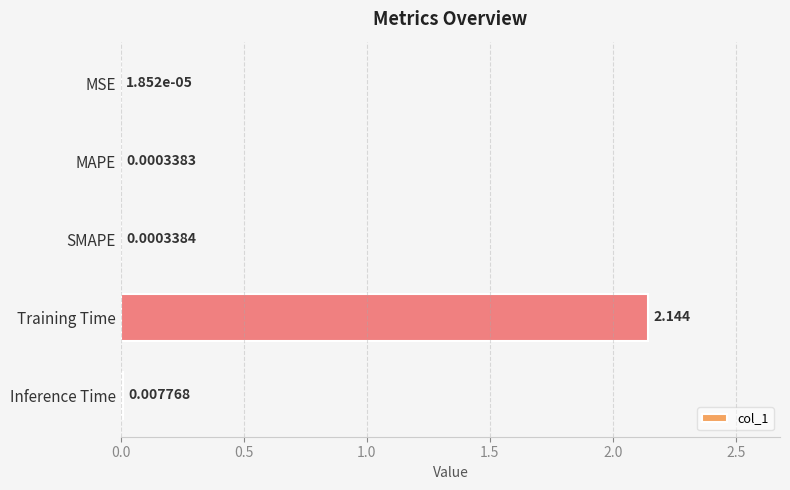

Between MAPE and SMAPE, which is larger?

SMAPE